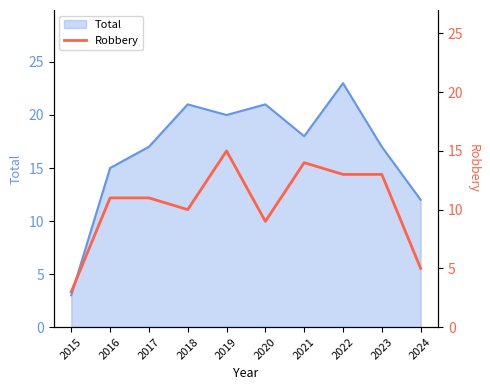

At which label does Total reach its minimum?

2015